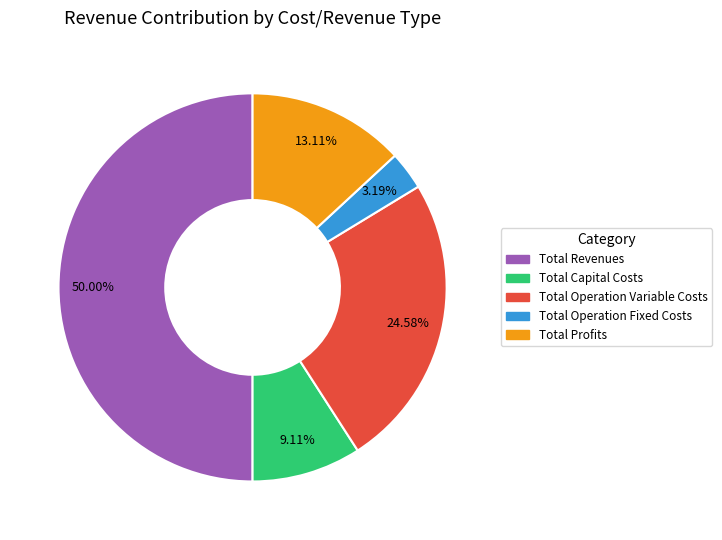

Between Total Profits and Total Operation Variable Costs, which is larger?

Total Operation Variable Costs